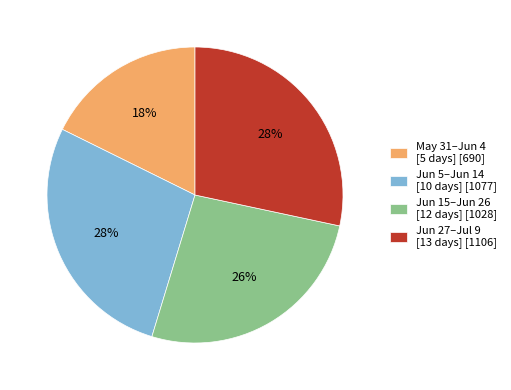

To the nearest percent, what percentage of the pie is May 31–Jun 4 [5 days] [690]?

18%